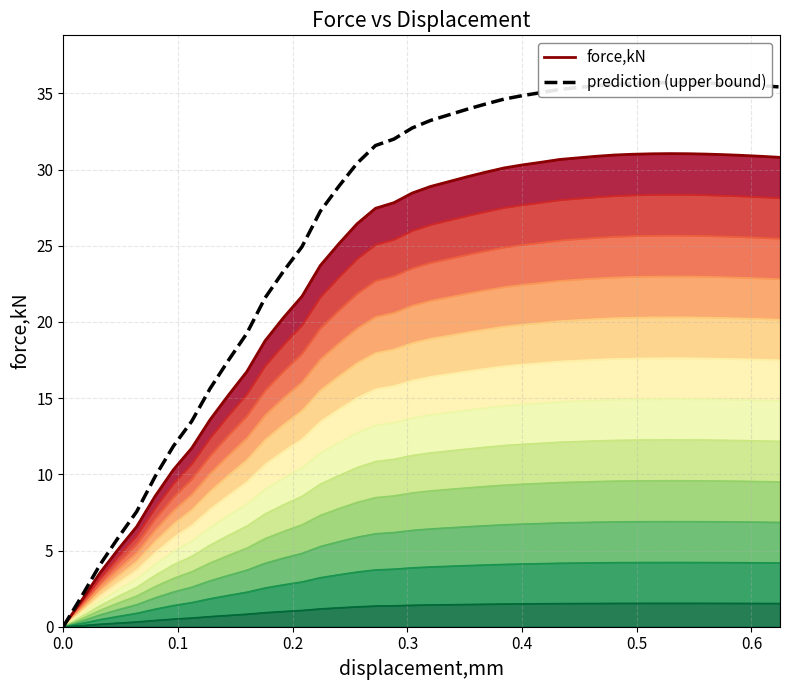

List the series in order of their overall mean, lowest first.

force,kN, prediction (upper bound)